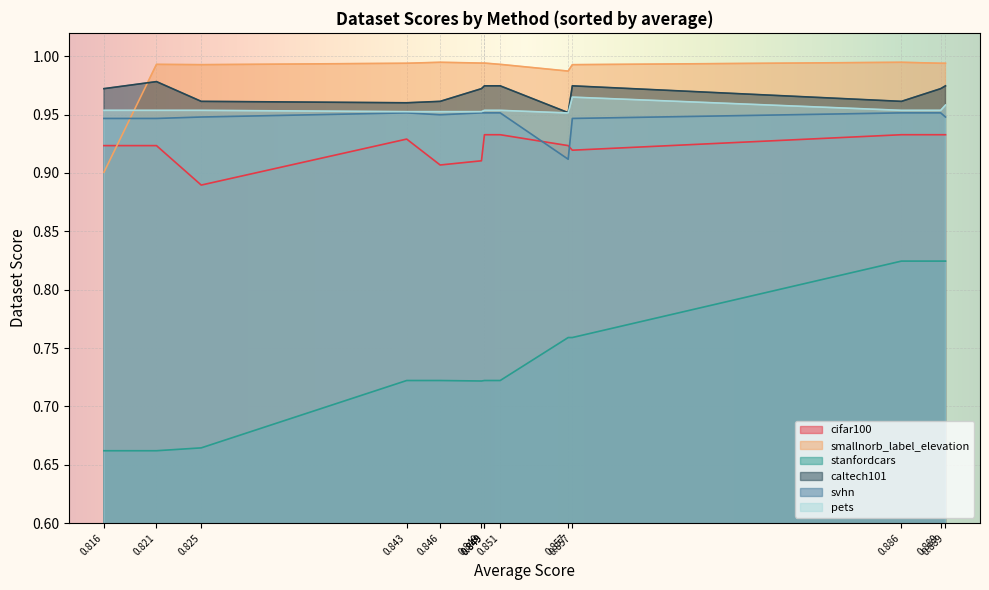

What is the smallest value displayed?

0.7